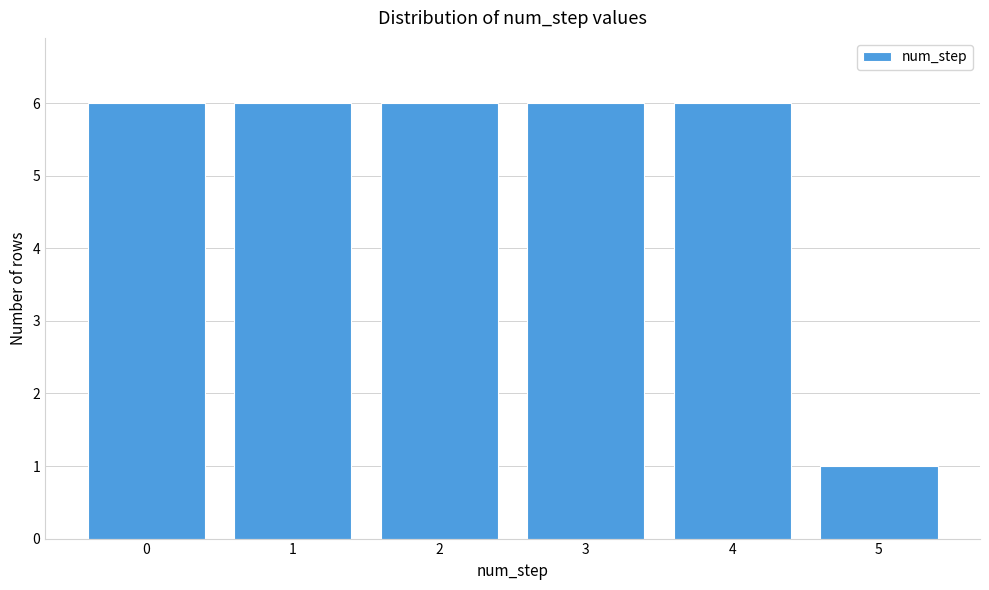

How tall is the bar that spans -0.5 to 0.5 on the x-axis? The values are not printed on the chart, so give them approximately, as read against the axis.

6